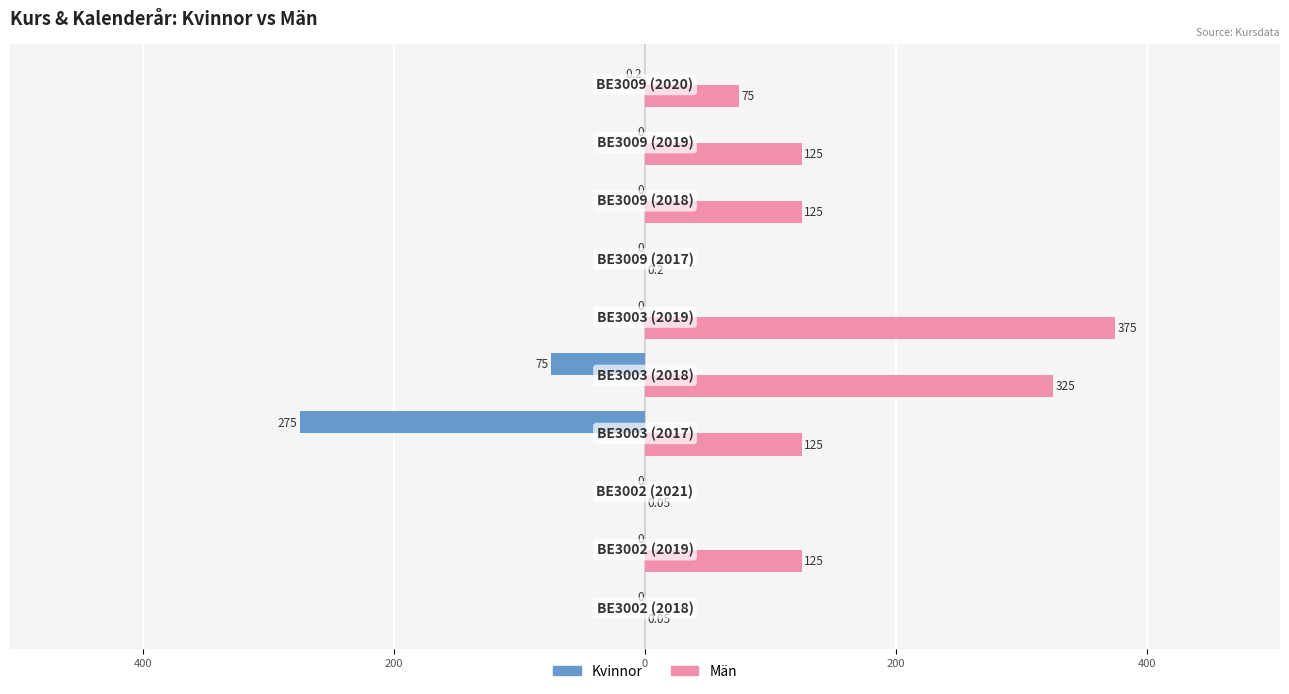

What are all the series names shown in the legend?

Kvinnor, Män